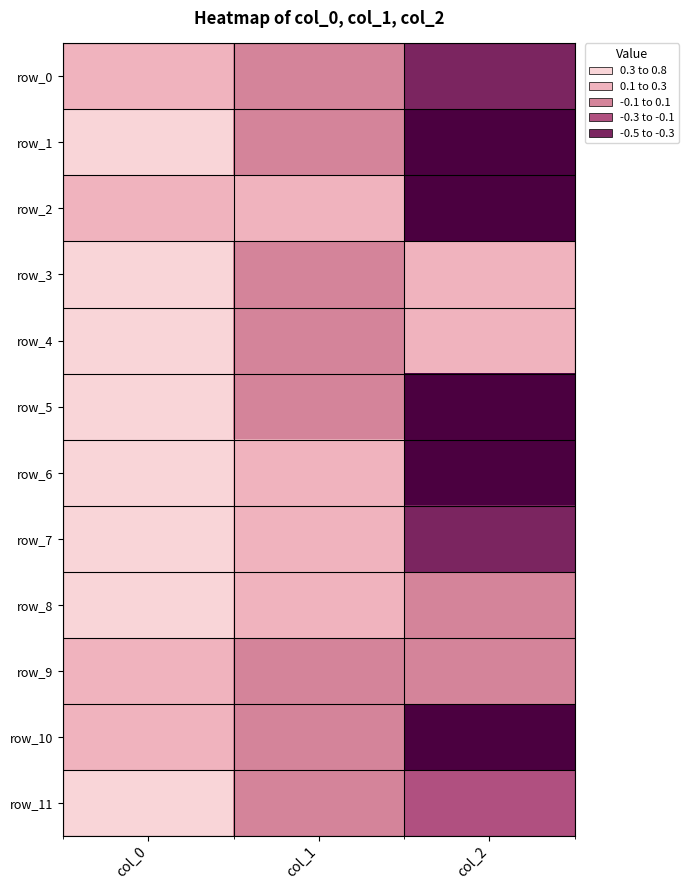

What is the difference between the maximum and minimum values in the row_3 series?

0.6